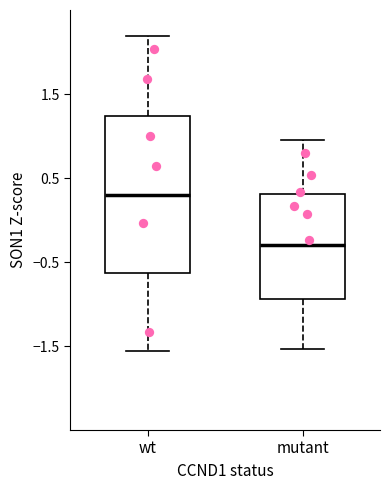

Where does the median line of the box for mutant sit on the y-axis? The values are not printed on the chart, so give them approximately, as read against the axis.

-0.3